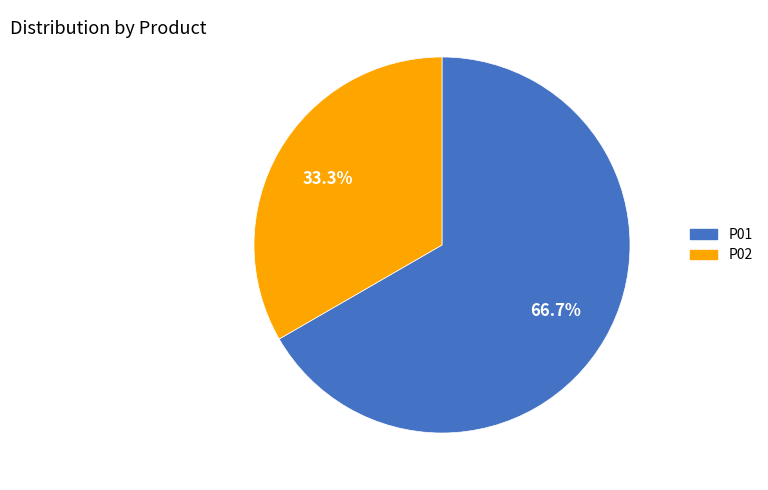

Which category accounts for the majority?

P01